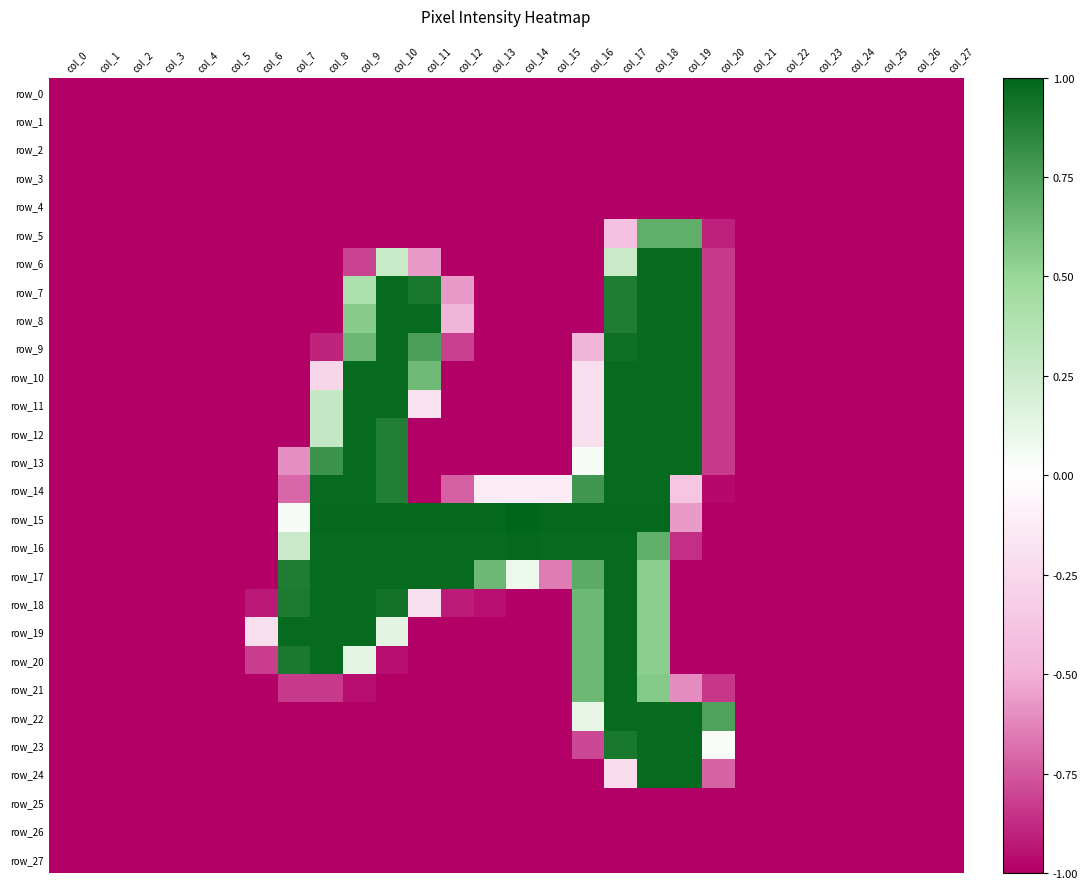

At which label does row_27 reach its minimum?

col_0